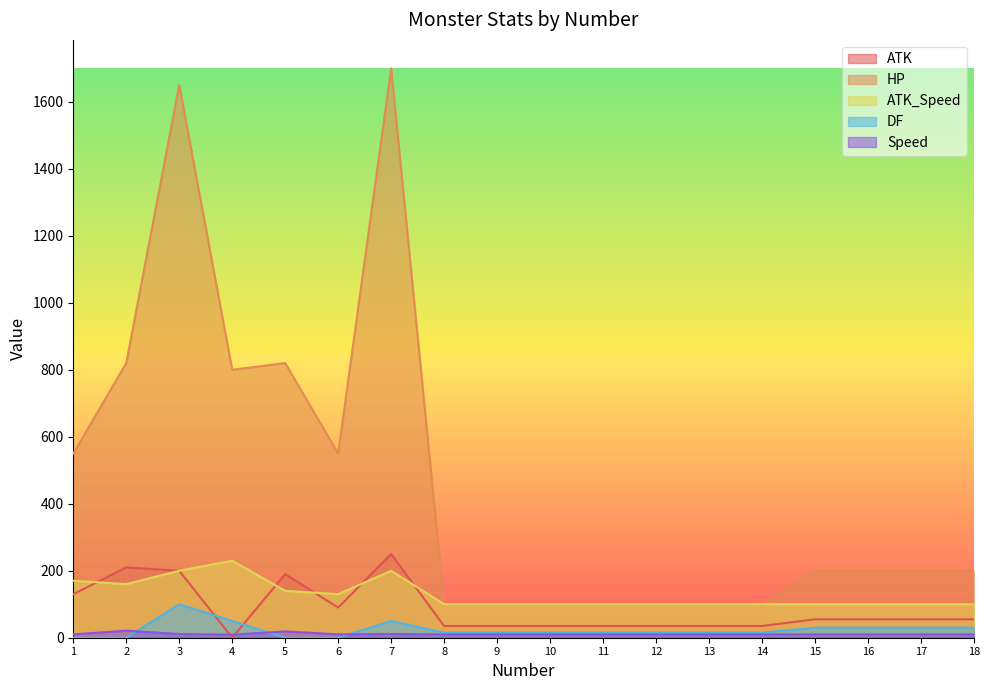

What is the sum of the ATK_Speed values at 16 and 5?

240